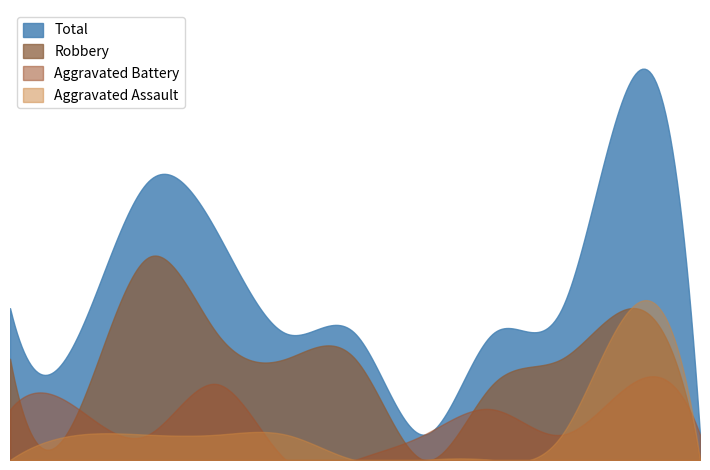

At which category is the sum across all series the highest?

2024